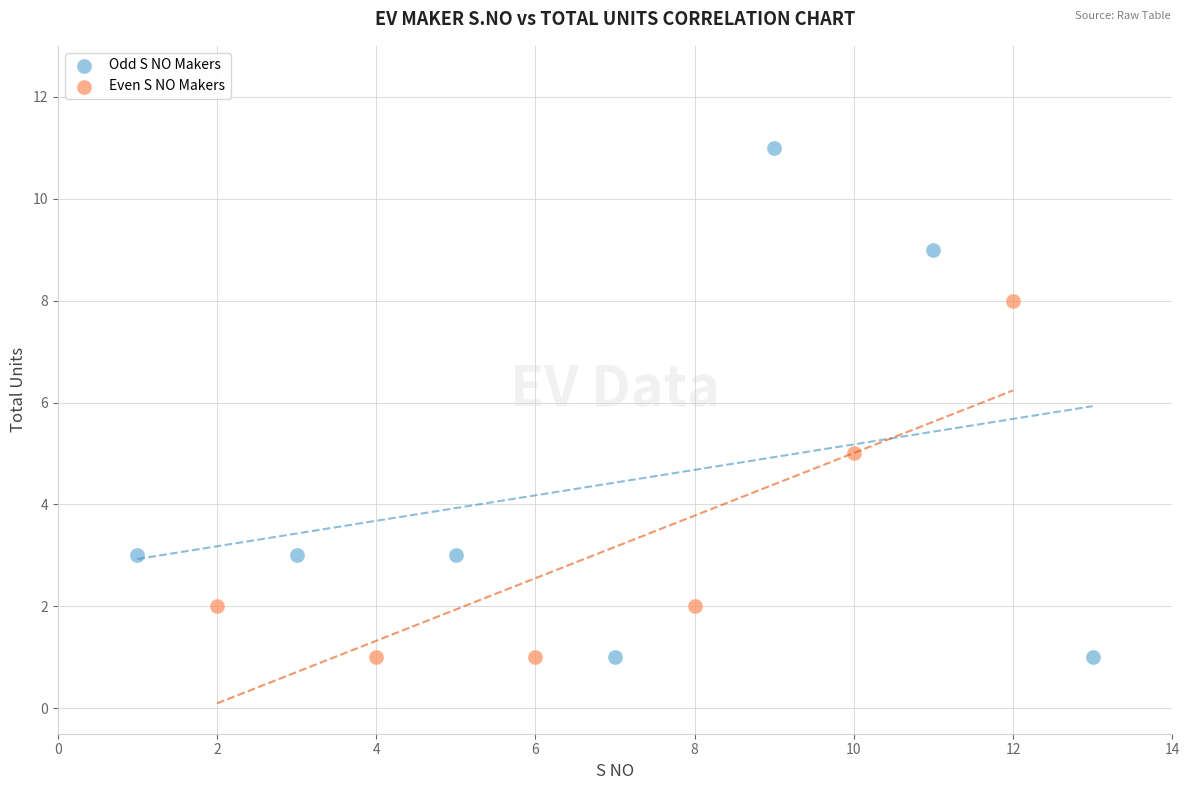

Which series contains the highest Y value?

Odd S NO Makers